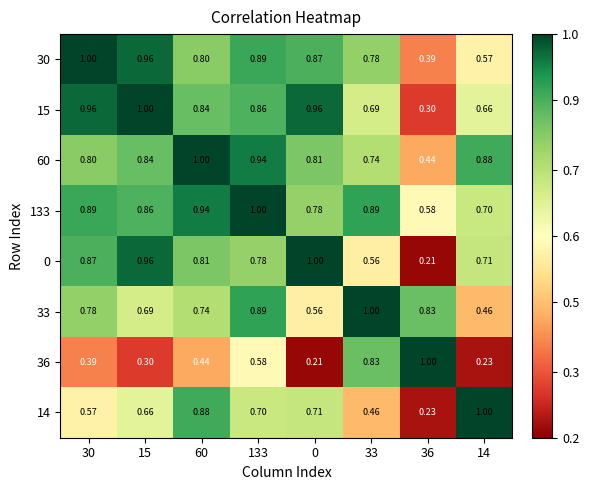

Is the value of 14 at 14 greater than the value of 33 at 133?

Yes